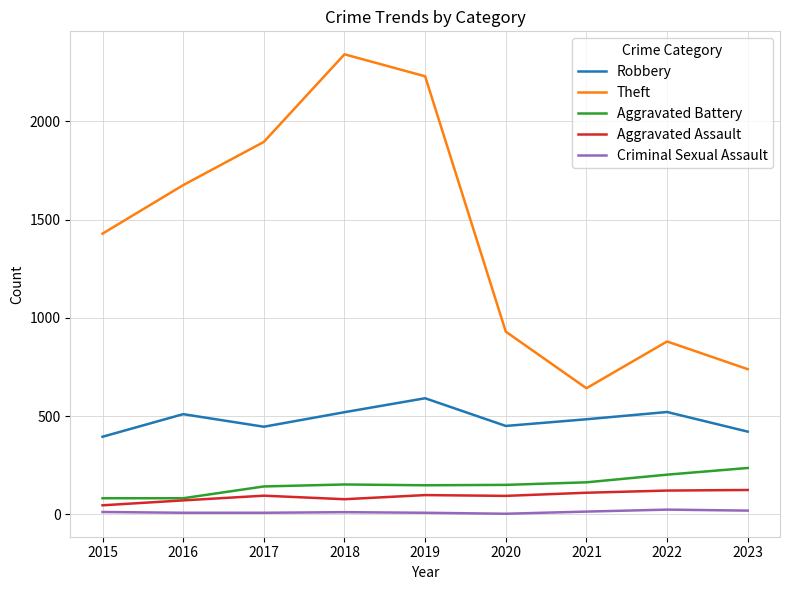

Is the value of Aggravated Battery at 2023 greater than the value of Theft at 2015?

No